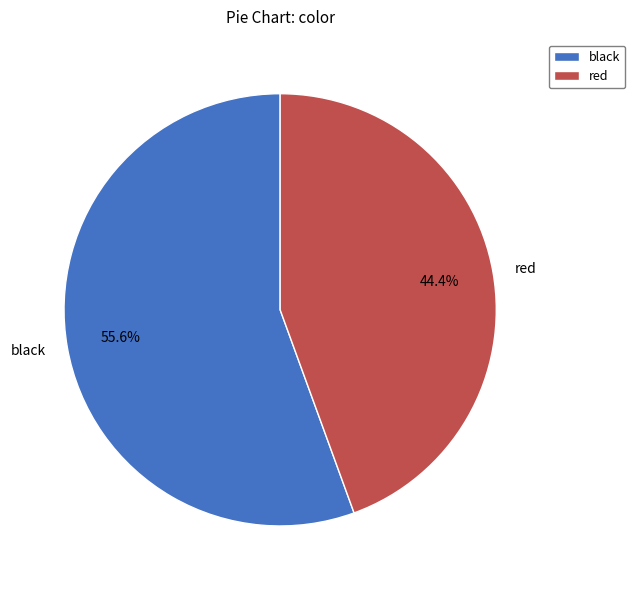

Rank the categories by value from lowest to highest.

red, black